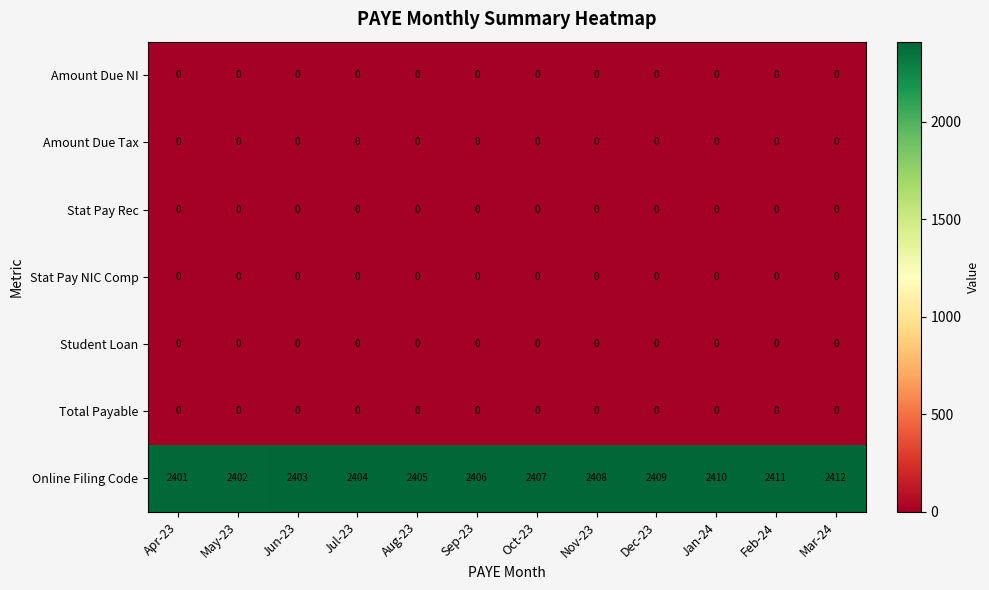

Between Jun-23 and Dec-23, which series saw the biggest shift?

Online Filing Code